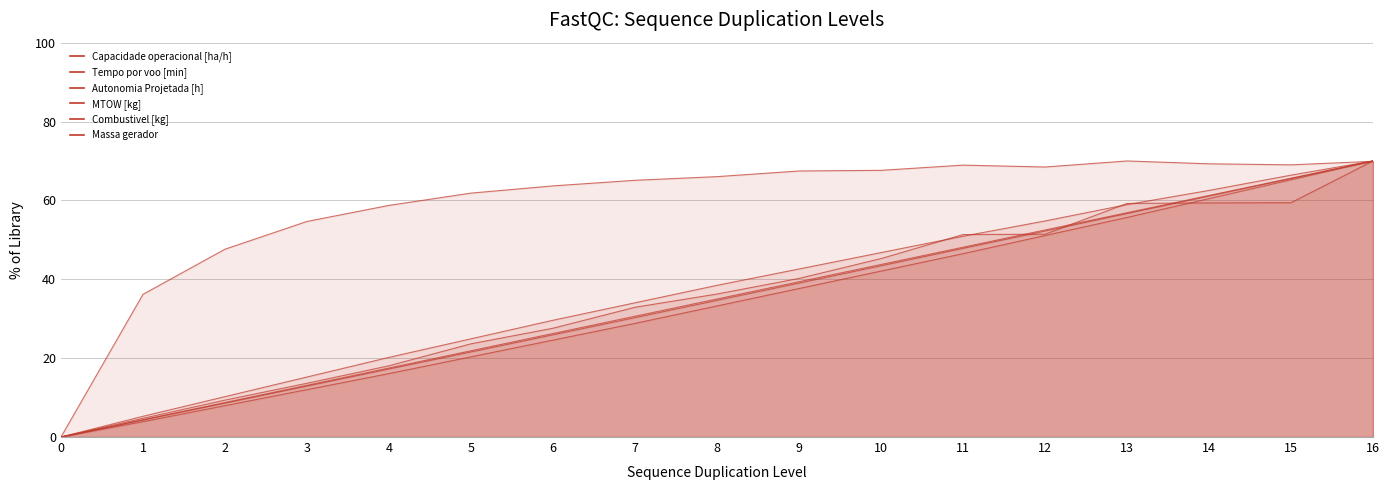

List the series in order of their peak value, lowest first.

Capacidade operacional [ha/h], Tempo por voo [min], Autonomia Projetada [h], MTOW [kg], Combustivel [kg], Massa gerador